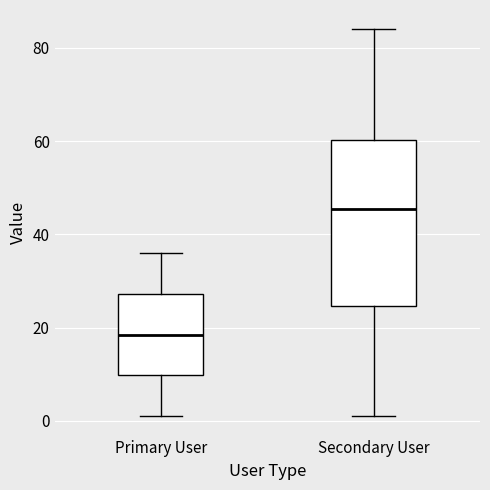

Reading left to right, transcribe this box plot: for each box, give where its median line is, the range the box spans, and where its two whiskers end, as read against the y-axis. The values are not printed on the chart, so give them approximately, as read against the axis.

Primary User: median 18, box 10 to 28, whiskers 2 to 36
Secondary User: median 46, box 24 to 60, whiskers 2 to 84